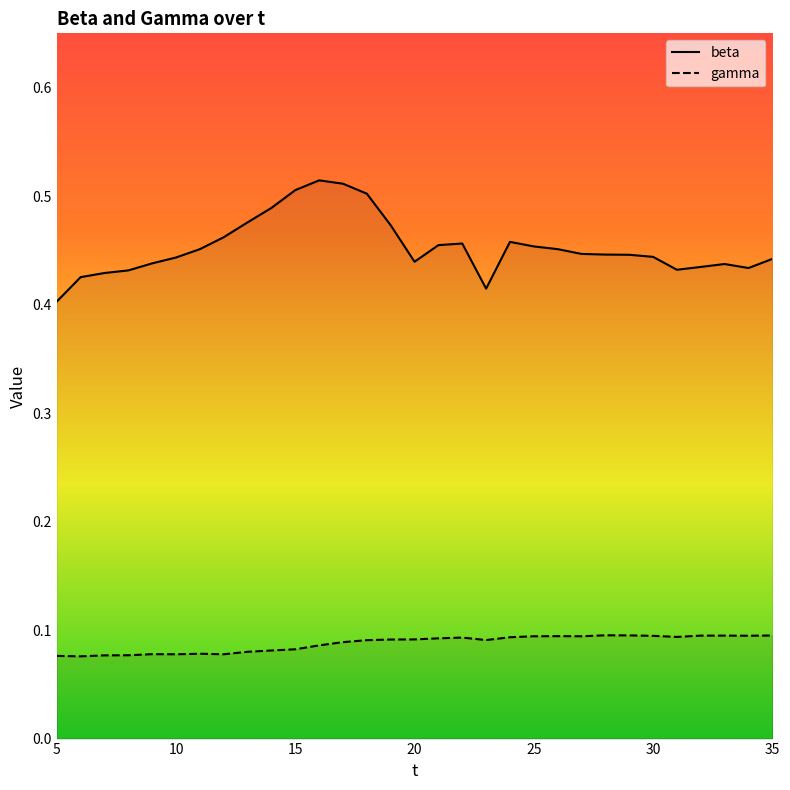

Which category has the highest value across all series?

16